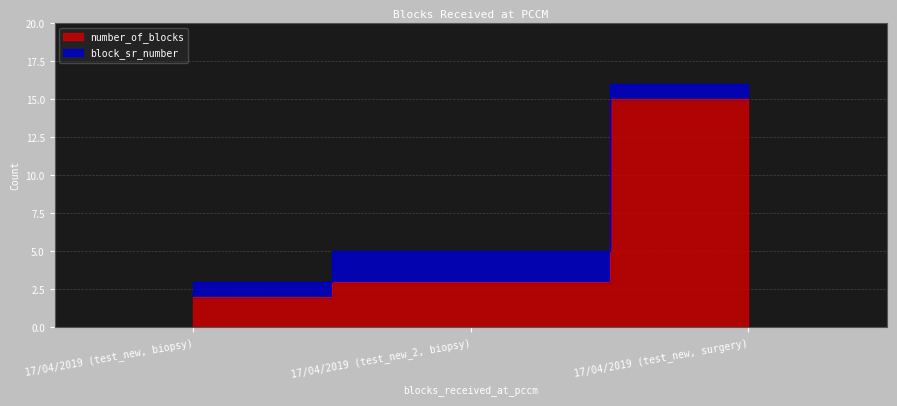

Reading left to right, extract all data points from this chart.

17/04/2019 (test_new, biopsy)=2	17/04/2019 (test_new_2, biopsy)=3	17/04/2019 (test_new, surgery)=15